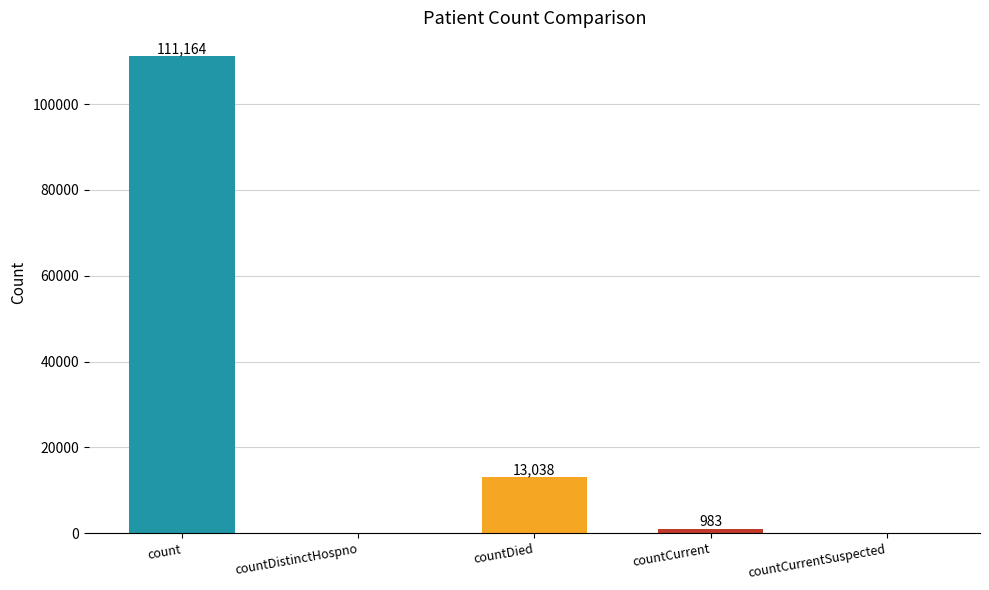

Count the number of data series in this chart.

1